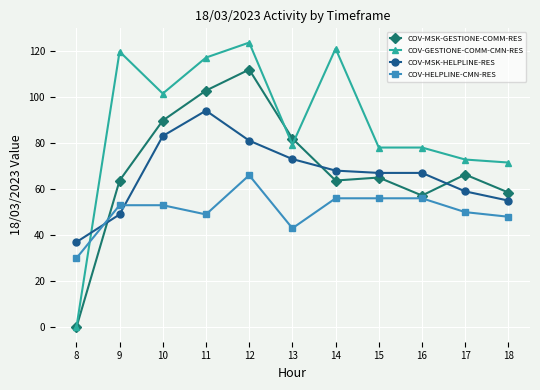

True or false: COV-MSK-GESTIONE-COMM-RES has more than 1 interior local peaks.

True